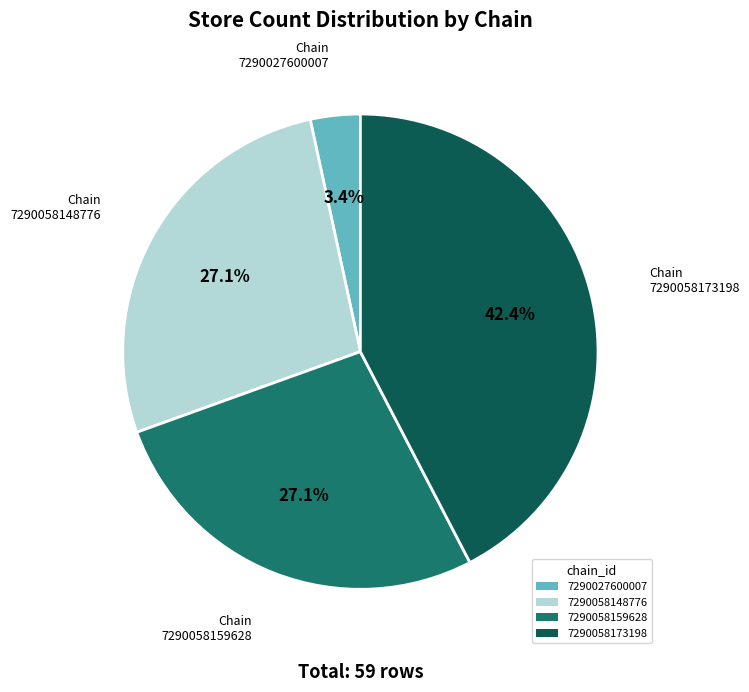

Is there a majority slice in this chart?

No